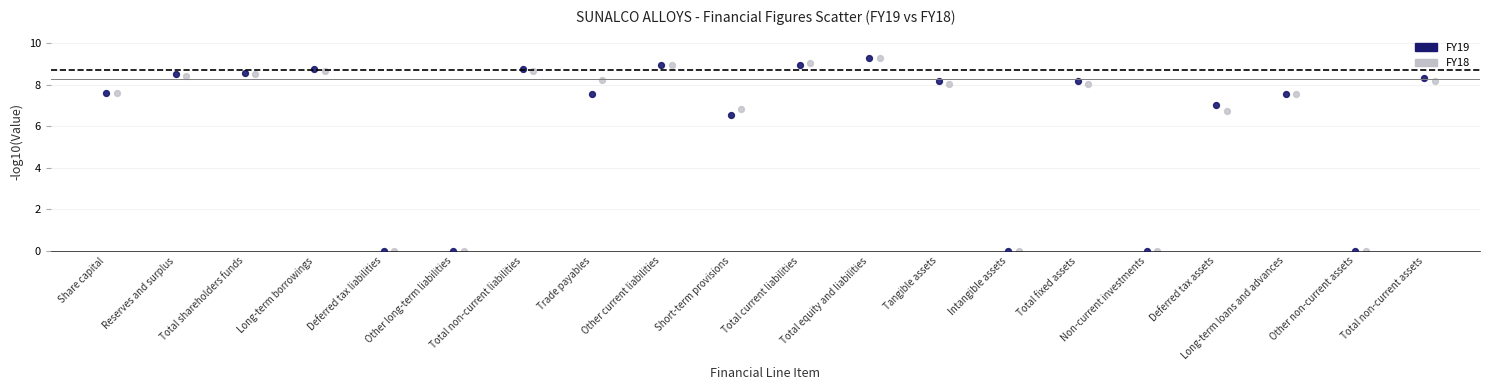

Which series has the largest Y range (max minus min)?

FY19